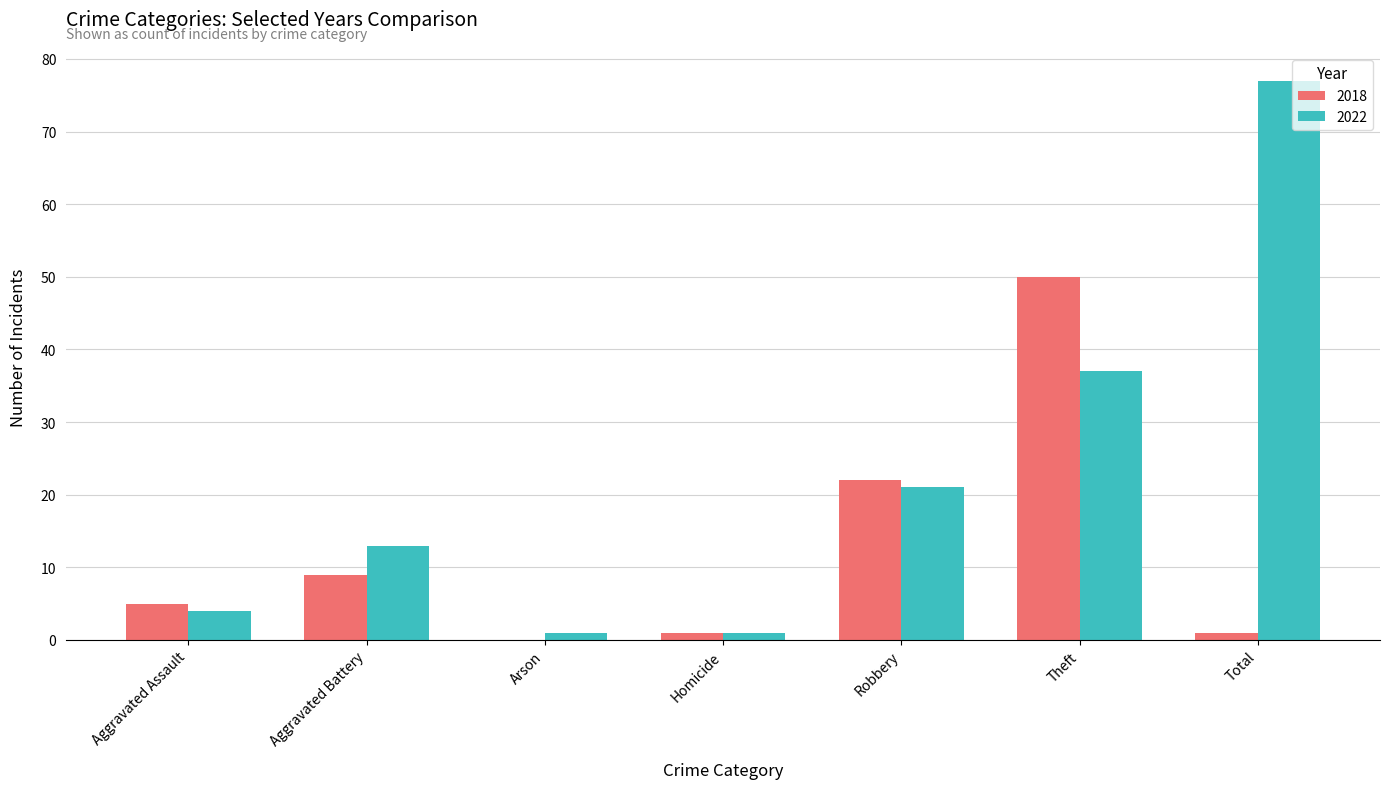

How many values in 2018 are above zero?

6